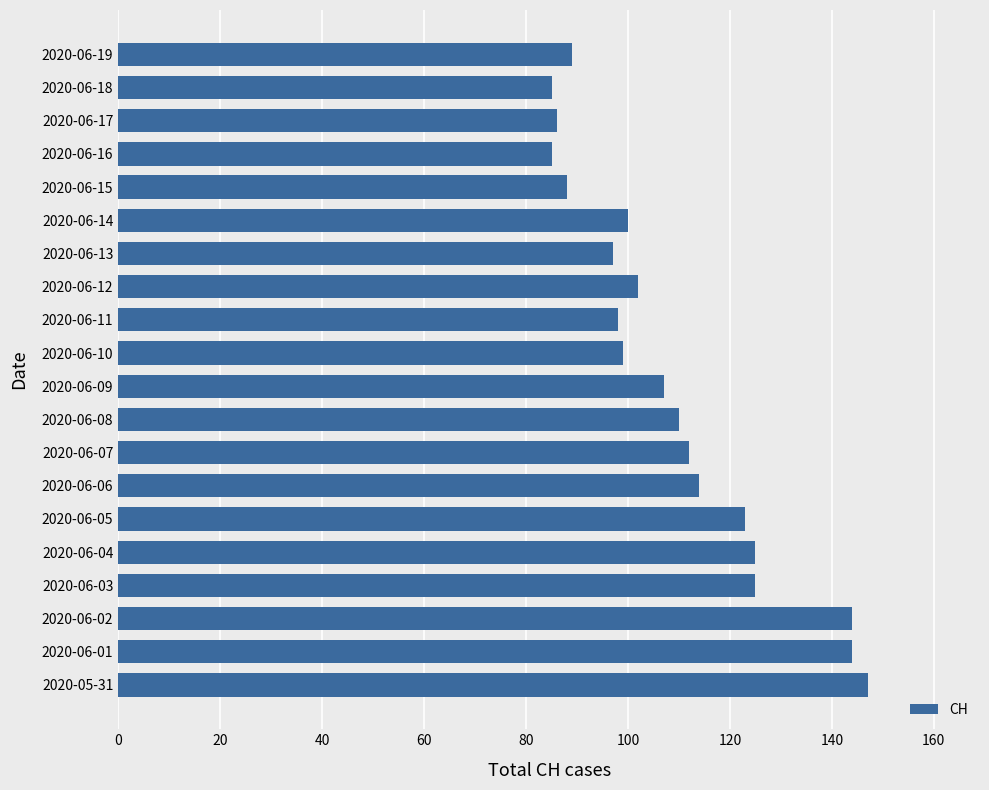

True or false: the data shows 147 at 2020-05-31.

True